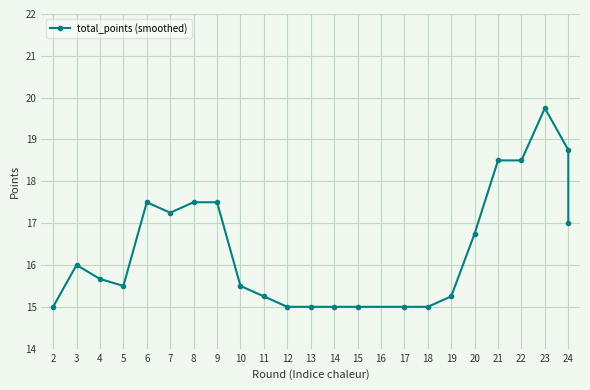

What value does the data have at 18?

15.0